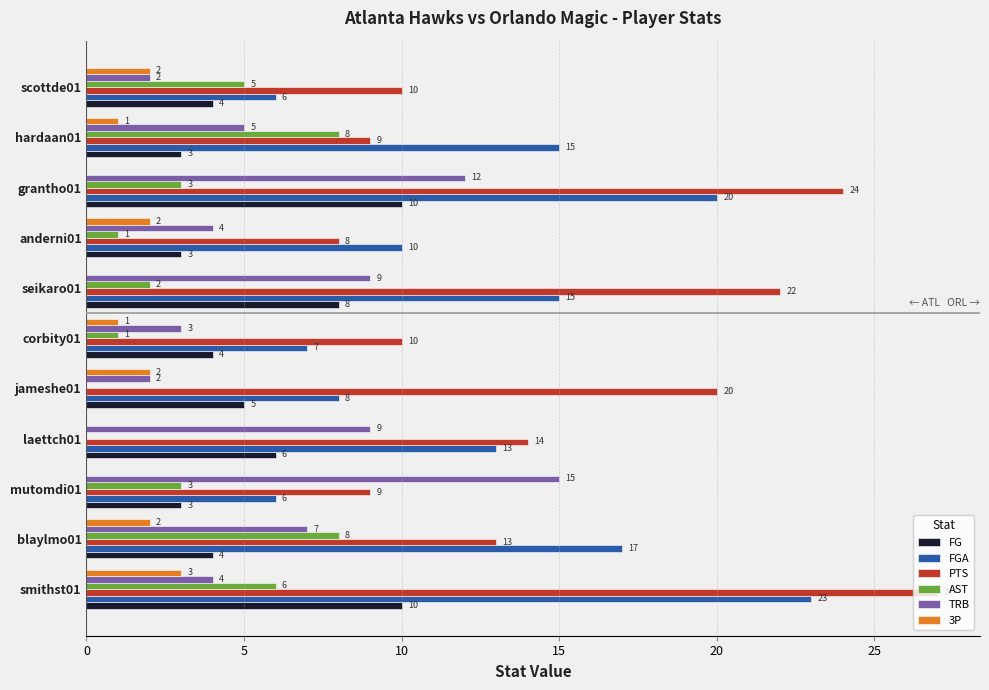

The value of AST at anderni01 is 1. True or false?

True